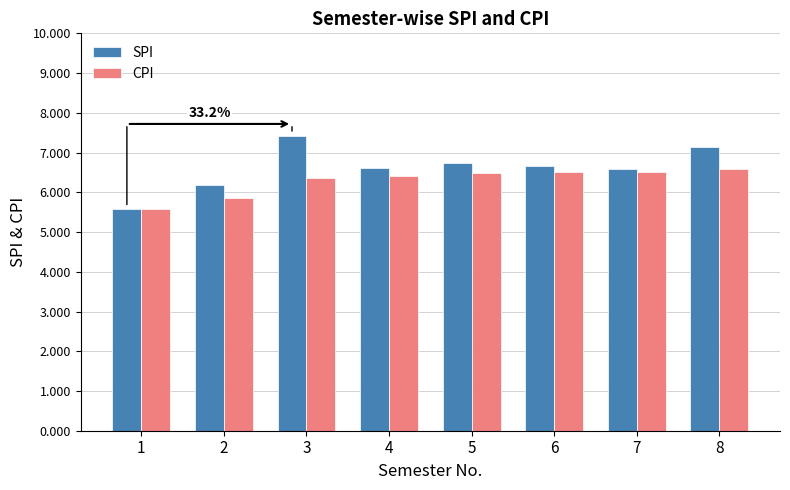

Which series has the largest range (max minus min)?

SPI